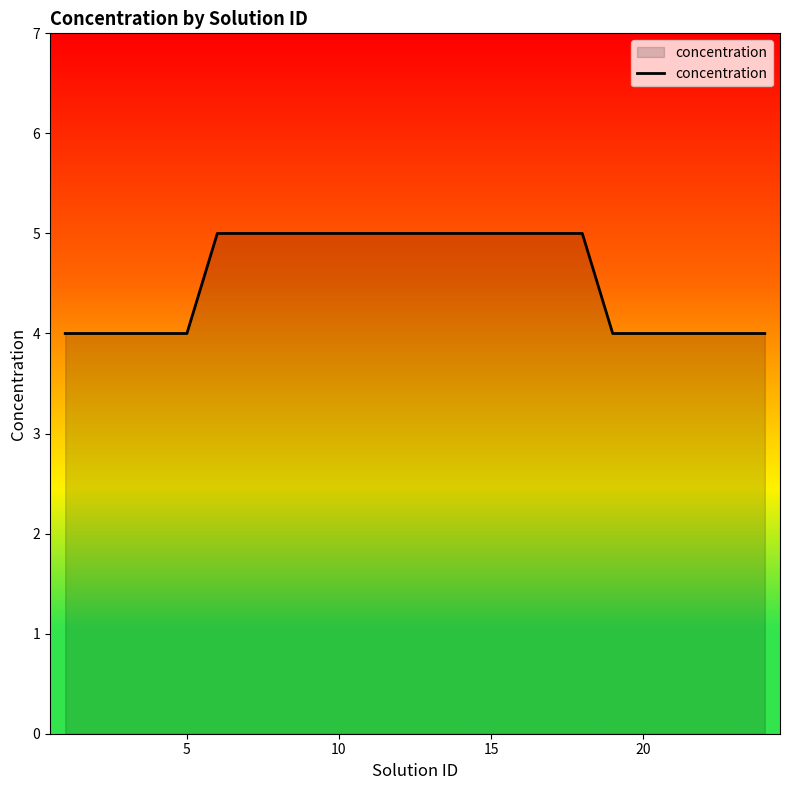

What is the smallest value displayed?

4